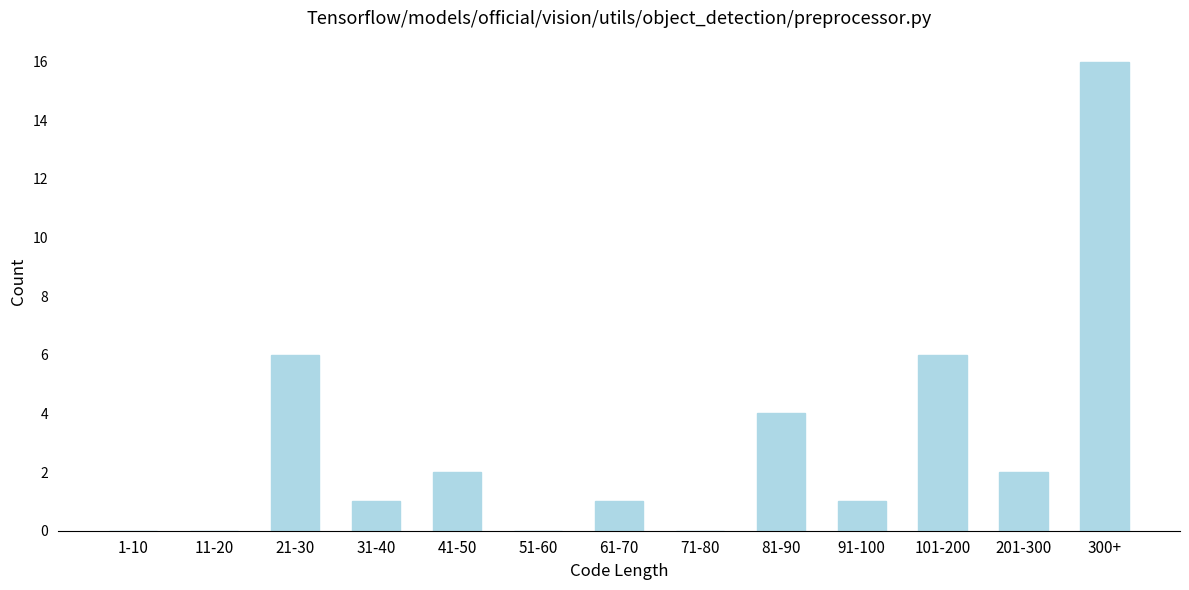

Reading left to right, list all the values displayed in this chart.

1-10=0	11-20=0	21-30=6	31-40=1	41-50=2	51-60=0	61-70=1	71-80=0	81-90=4	91-100=1	101-200=6	201-300=2	300+=16